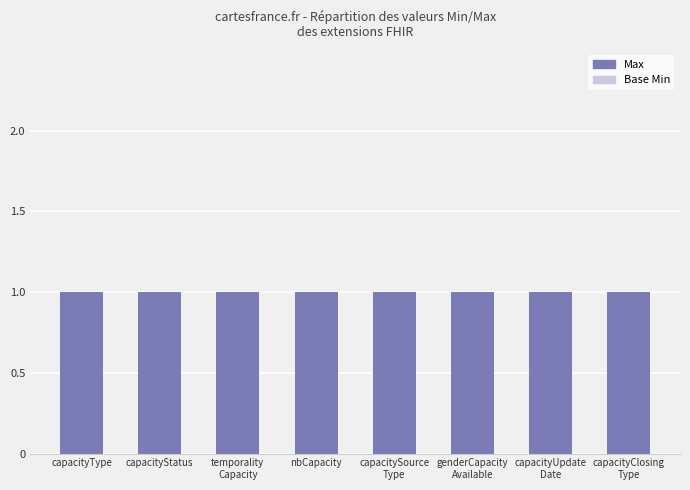

Which has a higher value, capacityUpdate
Date or capacitySource
Type?

capacityUpdate
Date